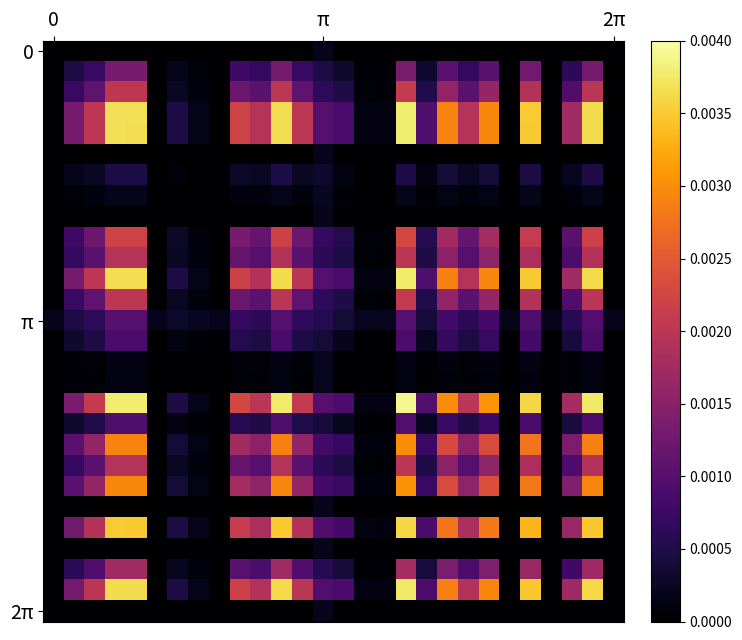

At which category is the sum across all series the highest?

17